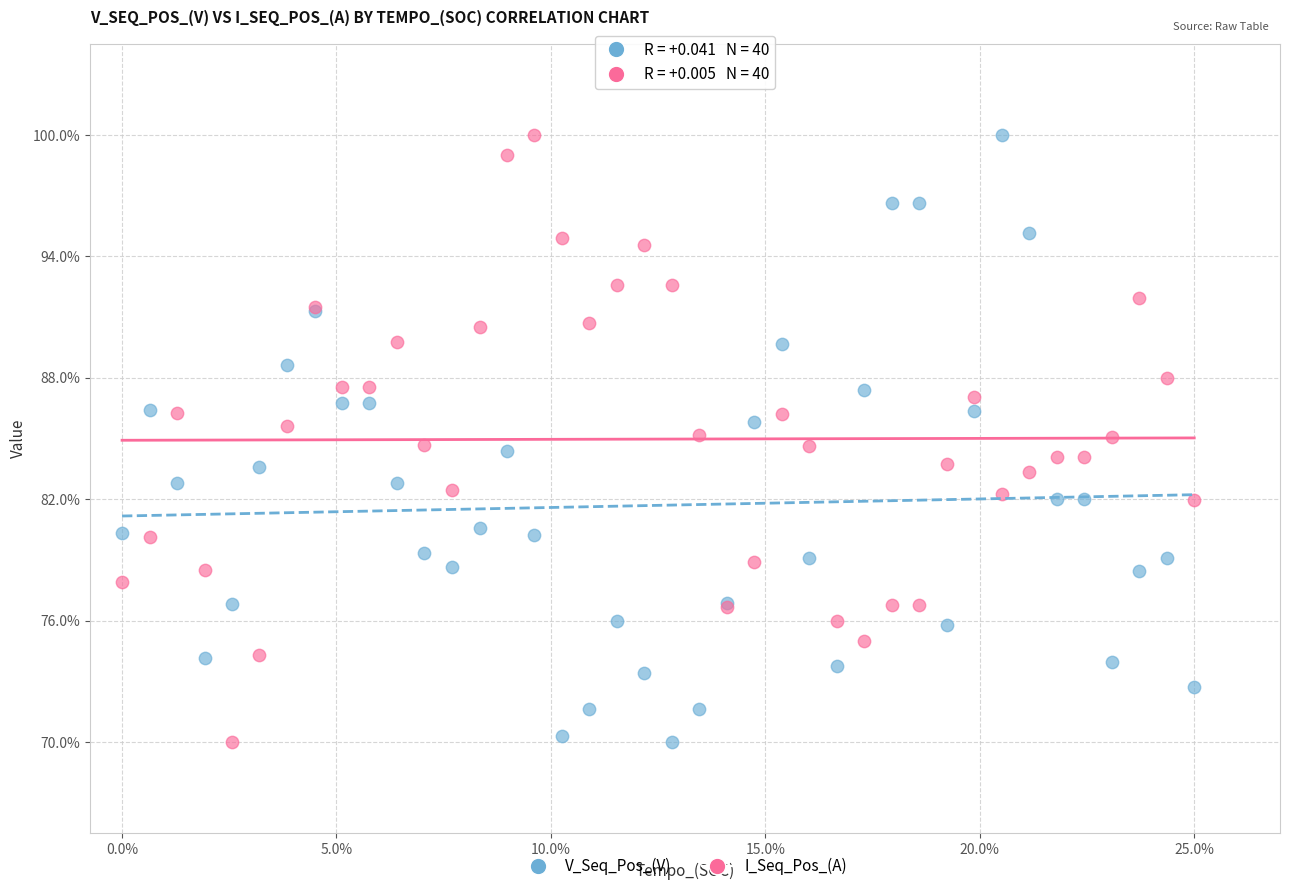

What are all the series names shown in the legend?

V_Seq_Pos_(V), I_Seq_Pos_(A)